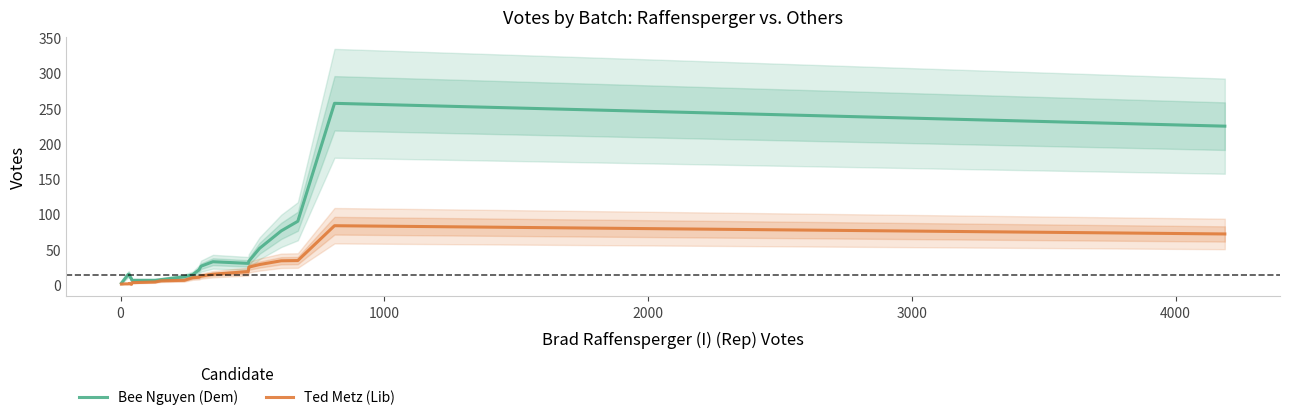

True or false: Bee Nguyen (Dem) has more than 0 points higher than both neighbors.

True